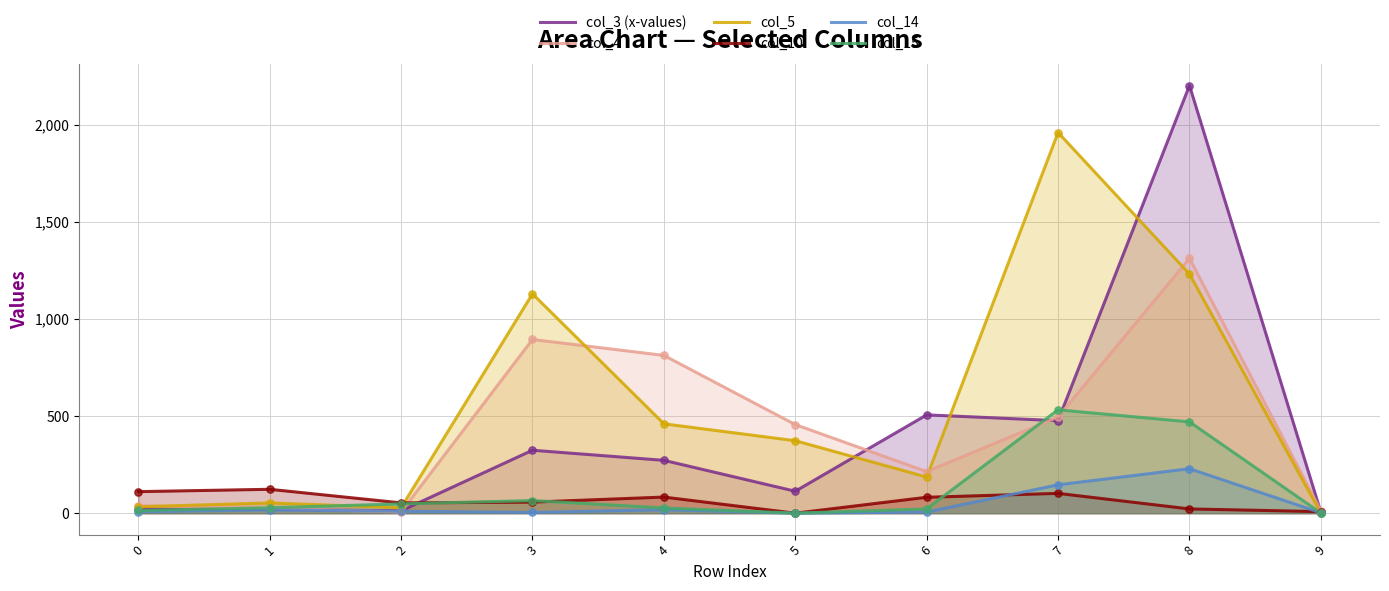

What is the total value across all series at 8?

5465